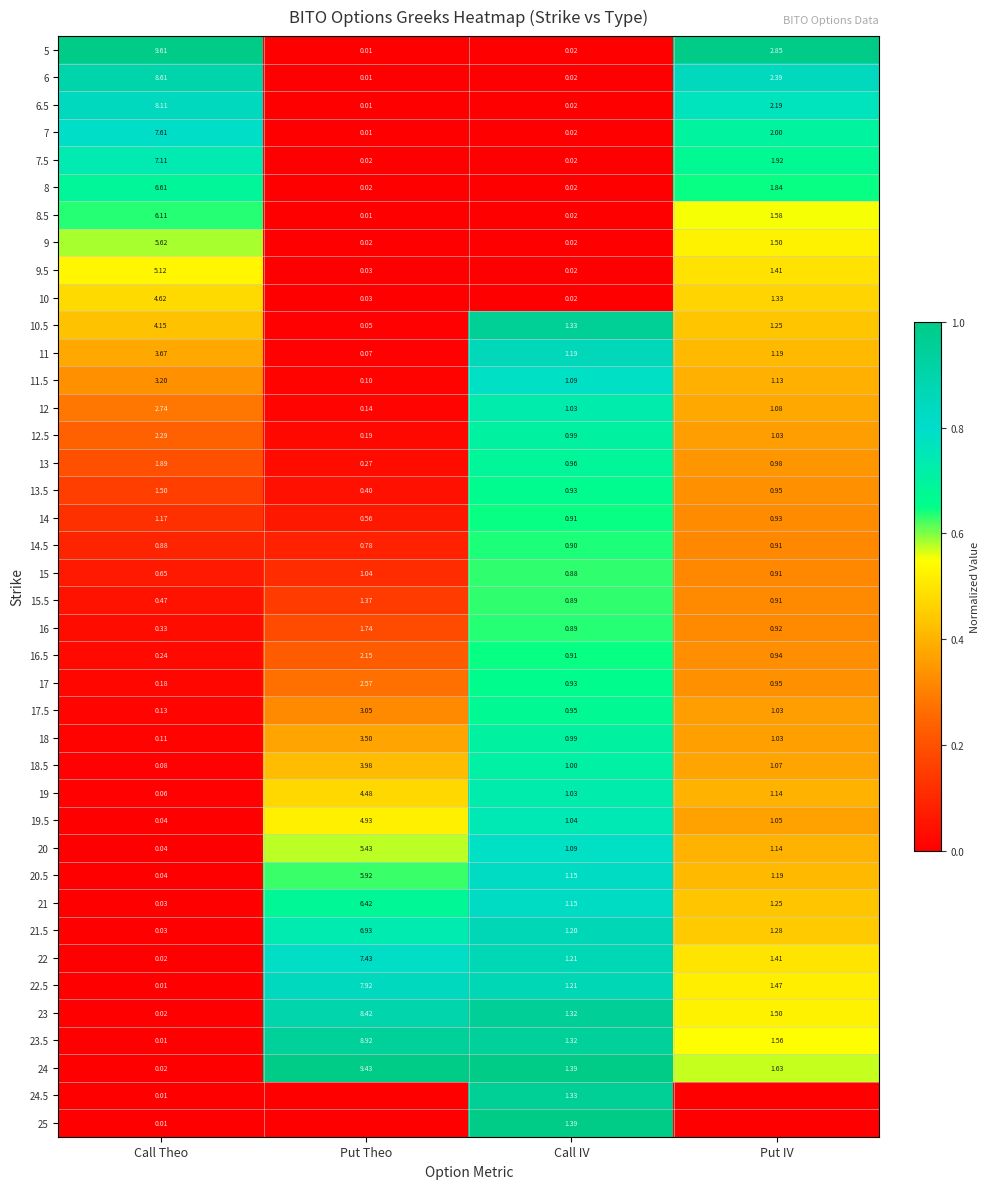

How many data points does each series have?

4